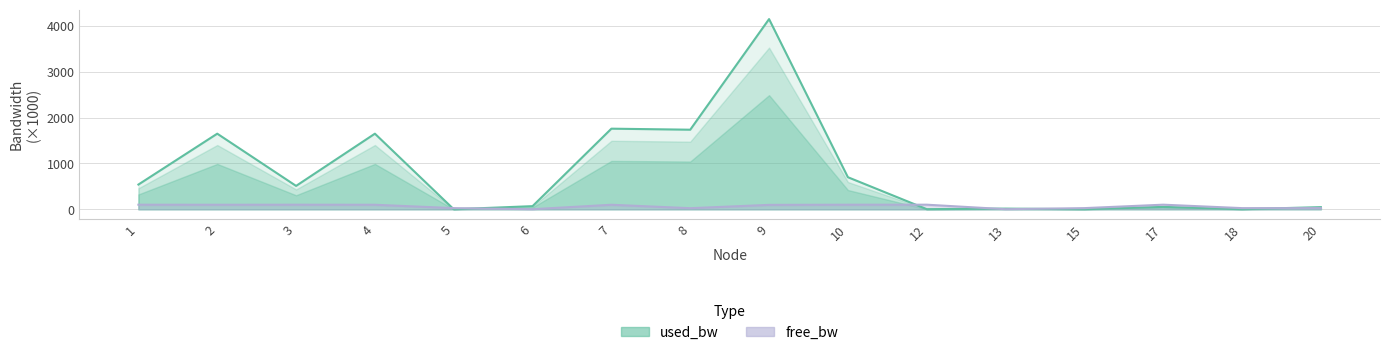

At 20, list the series in order from smallest to largest.

free_bw, used_bw